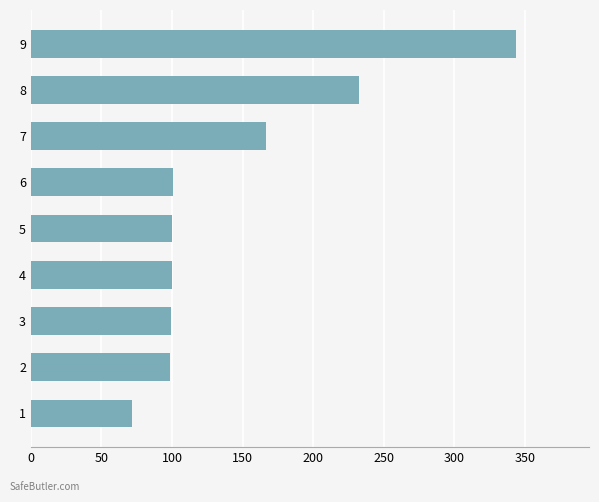

What is the sum of the values at 7 and 5?

266.6